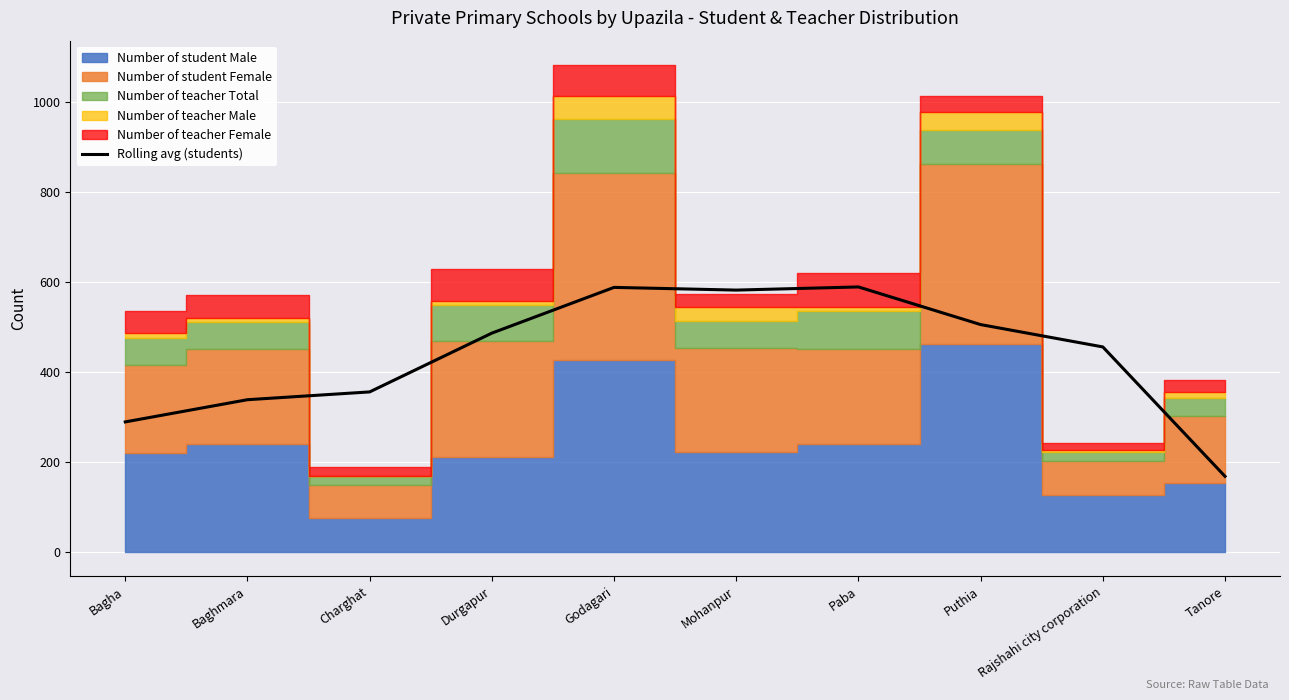

The chart shows a value of 162.5 at Bagha. True or false?

False